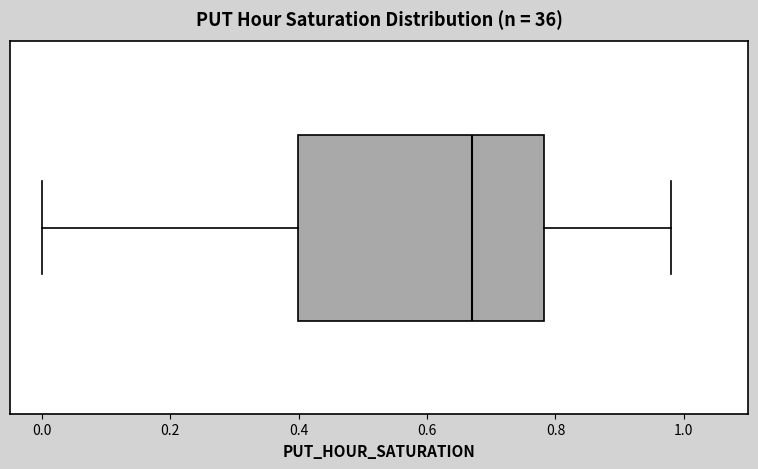

Transcribe this box plot: give where the median line is, the range the box spans, and where the two whiskers end, as read against the x-axis. The values are not printed on the chart, so give them approximately, as read against the axis.

median 0.66, box 0.40 to 0.78, whiskers 0.00 to 0.98